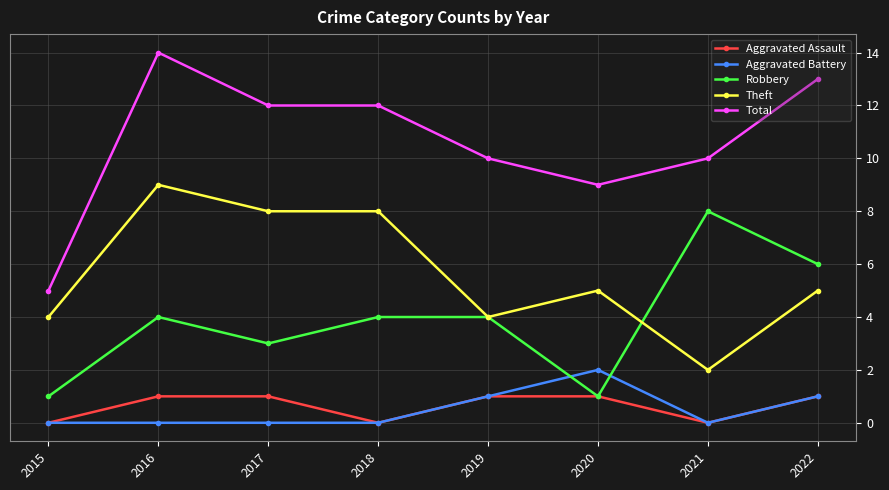

True or false: Aggravated Battery and Total cross at least once.

False